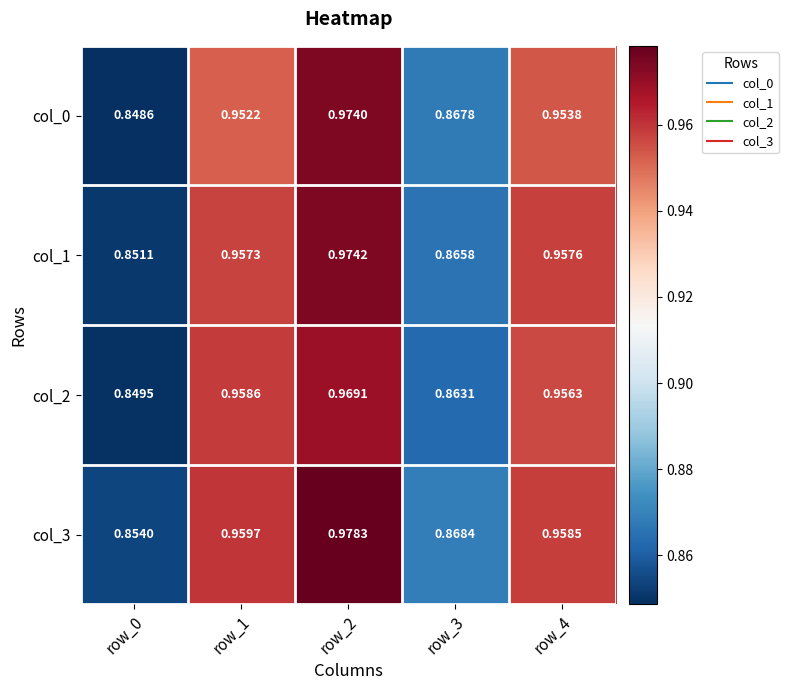

Which series has the largest total across all categories?

col_3